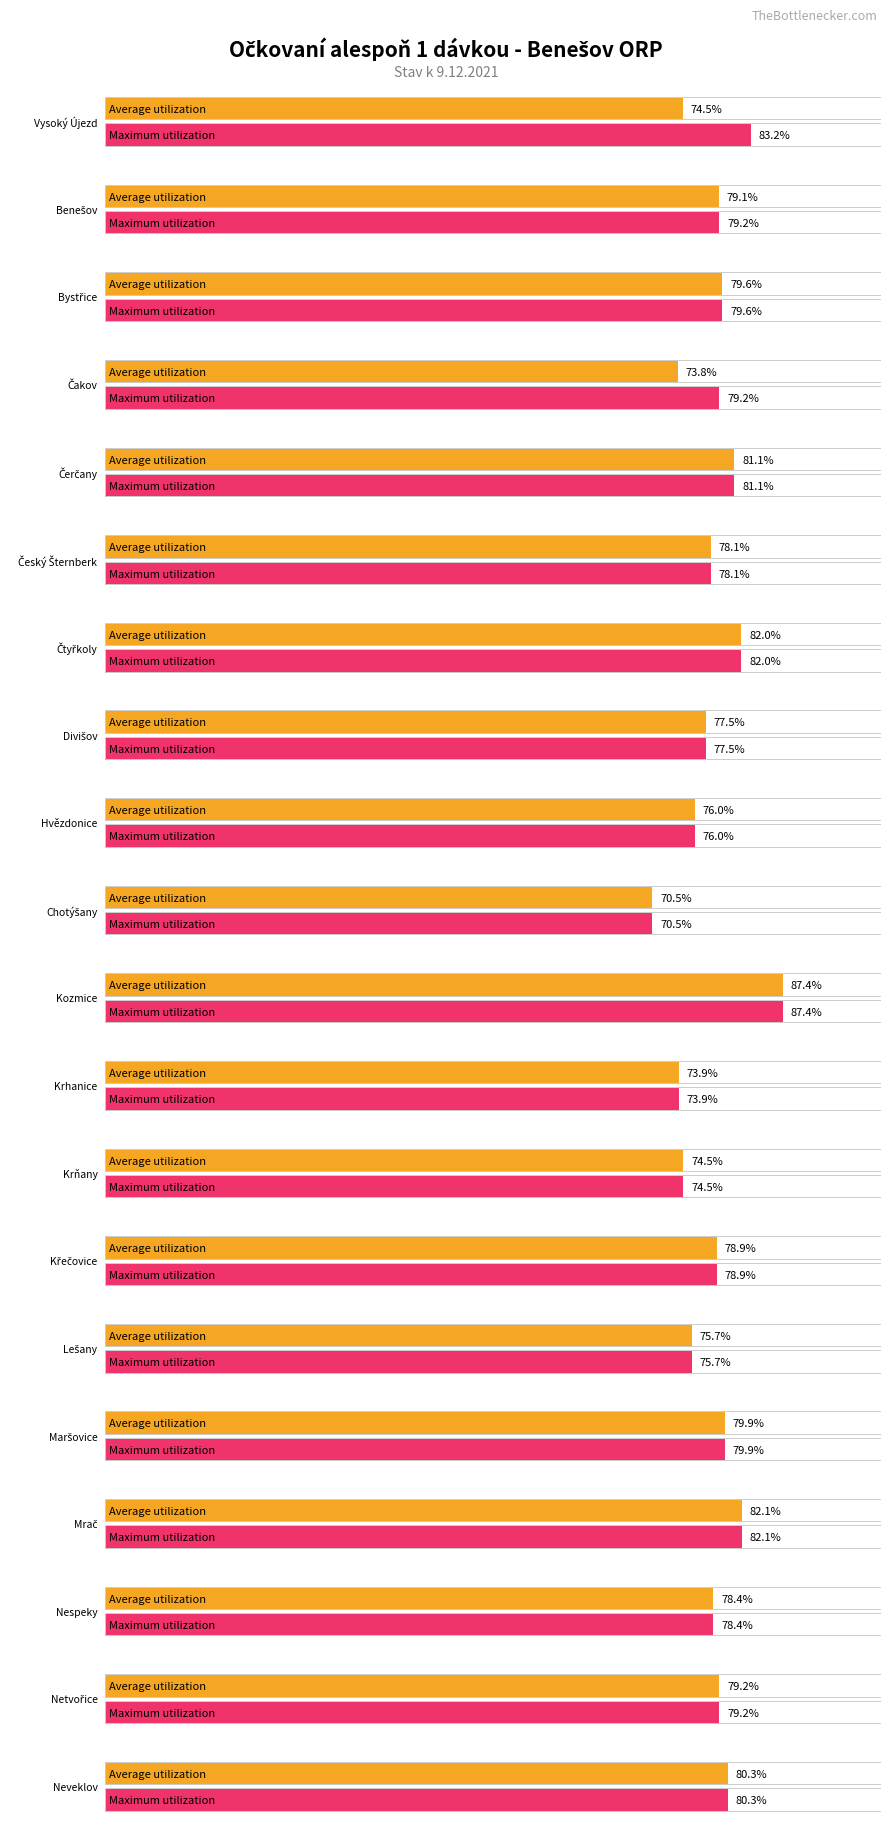

What is the sum of all Maximum utilization values?

1576.7